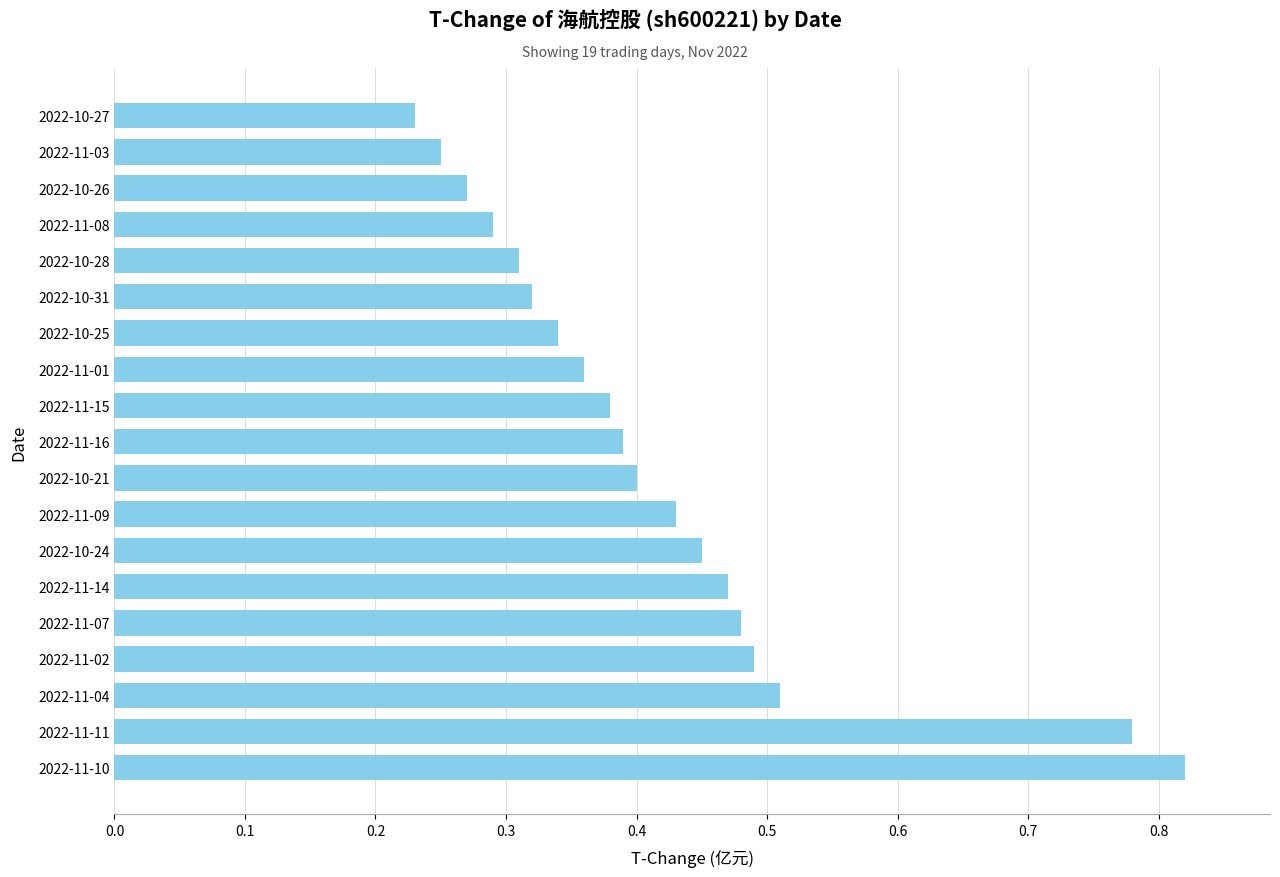

At which category does the chart reach its minimum across all series?

2022-10-27